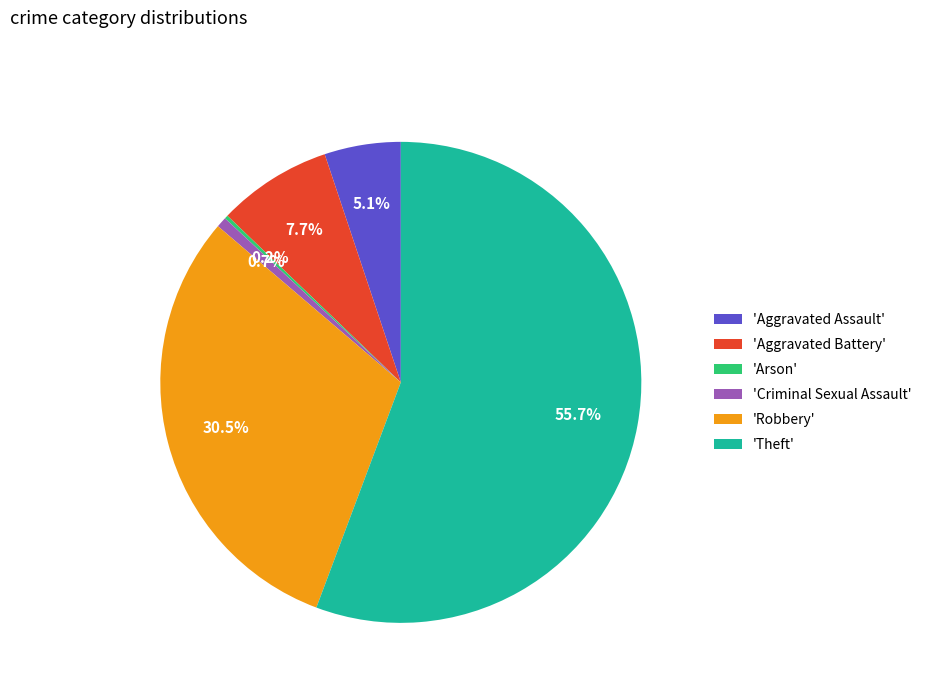

Which slice represents more than half of the pie?

'Theft'